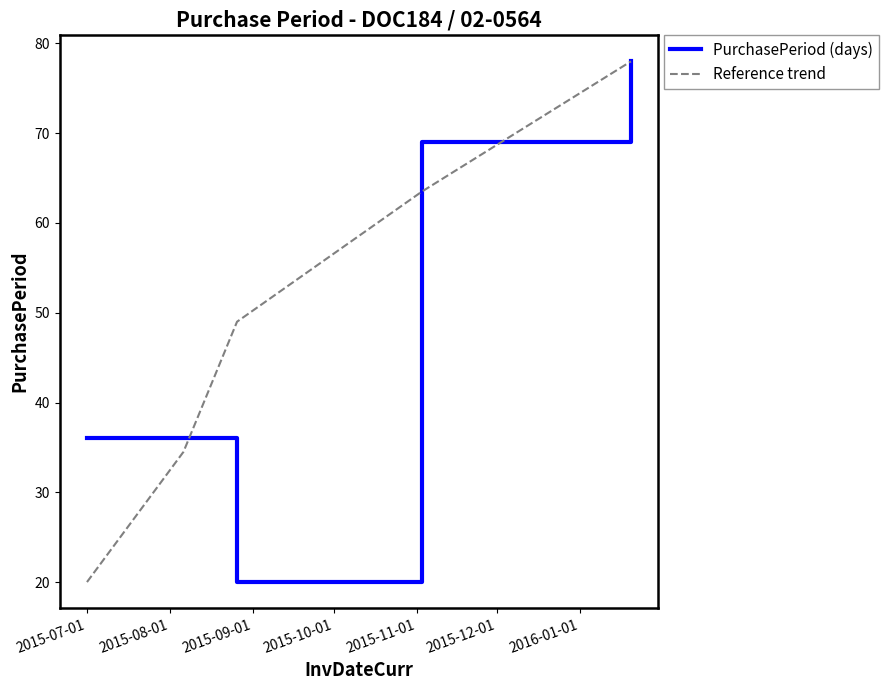

Reading left to right, transcribe all the data shown in this chart.

PurchasePeriod (days): 36.0	36.0	20.0	69.0	78.0
Reference trend: 20.0	34.5	49.0	63.5	78.0